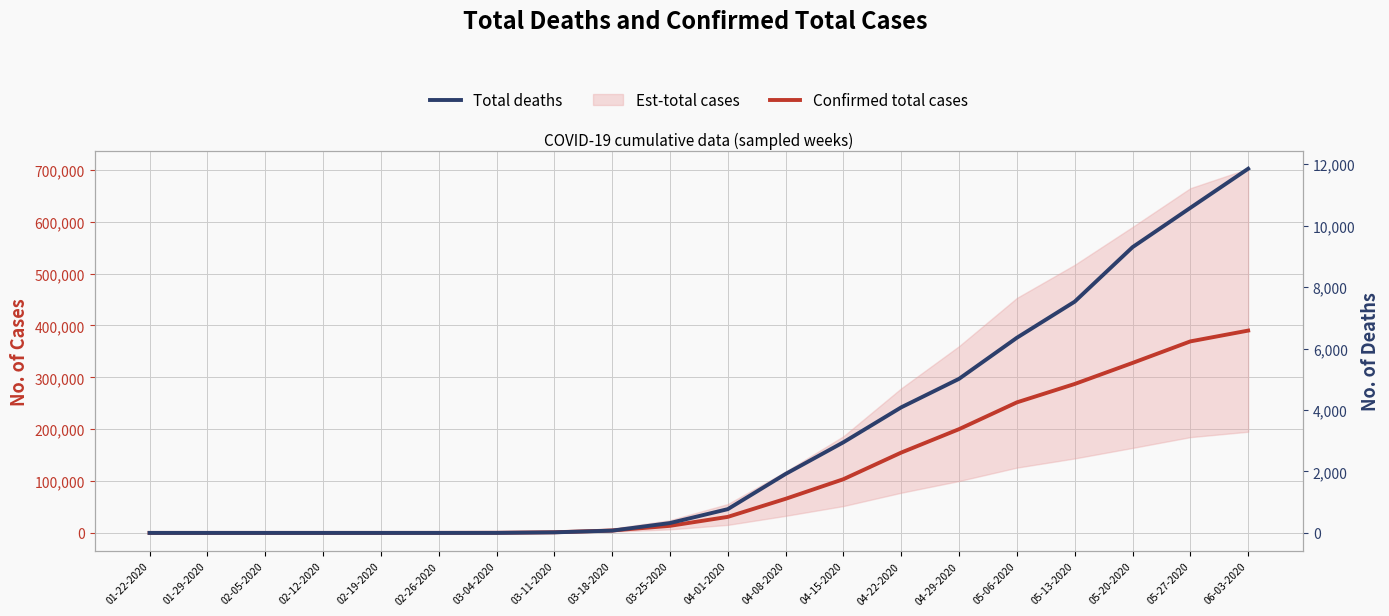

The Confirmed total cases series shows 15 at 02-19-2020. True or false?

True